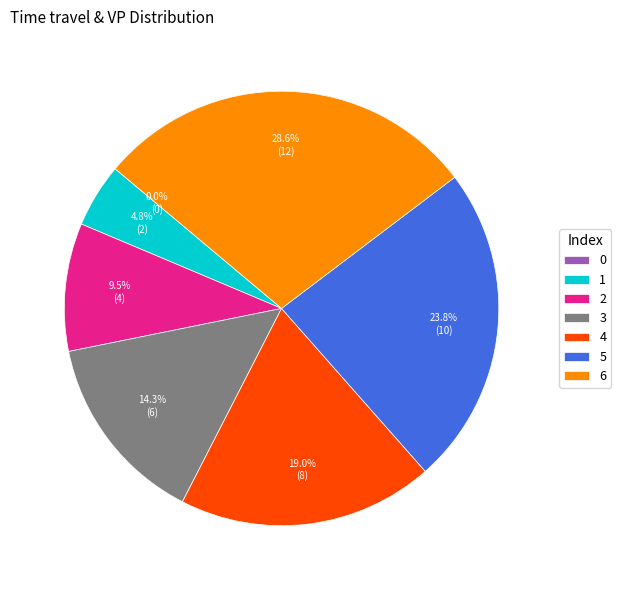

Does any single category account for the majority?

No